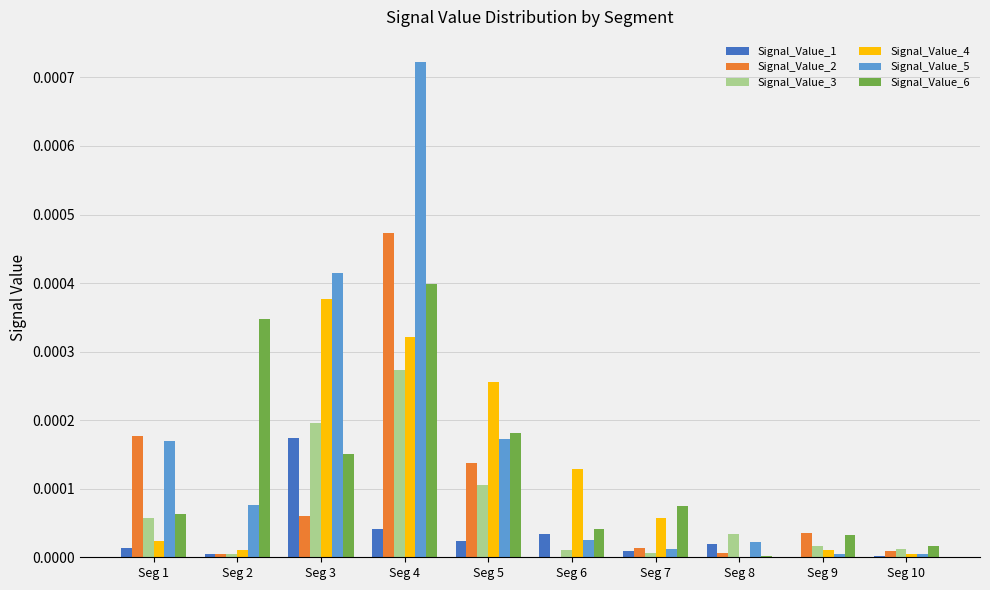

The value of Signal_Value_2 at Seg 4 is 0.0. True or false?

True